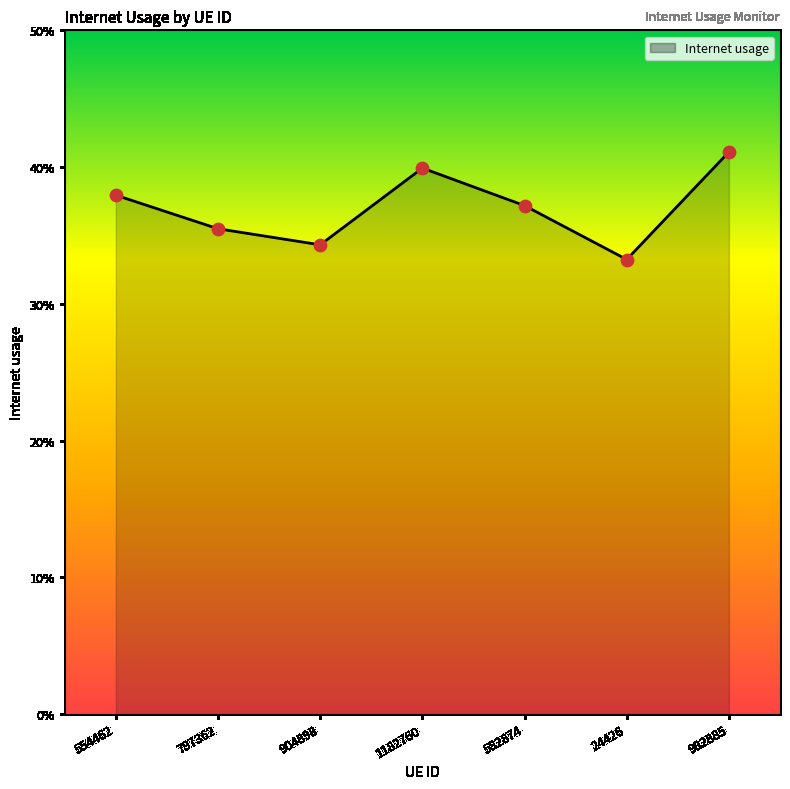

Is this an area chart (filled region under the line)?

Yes